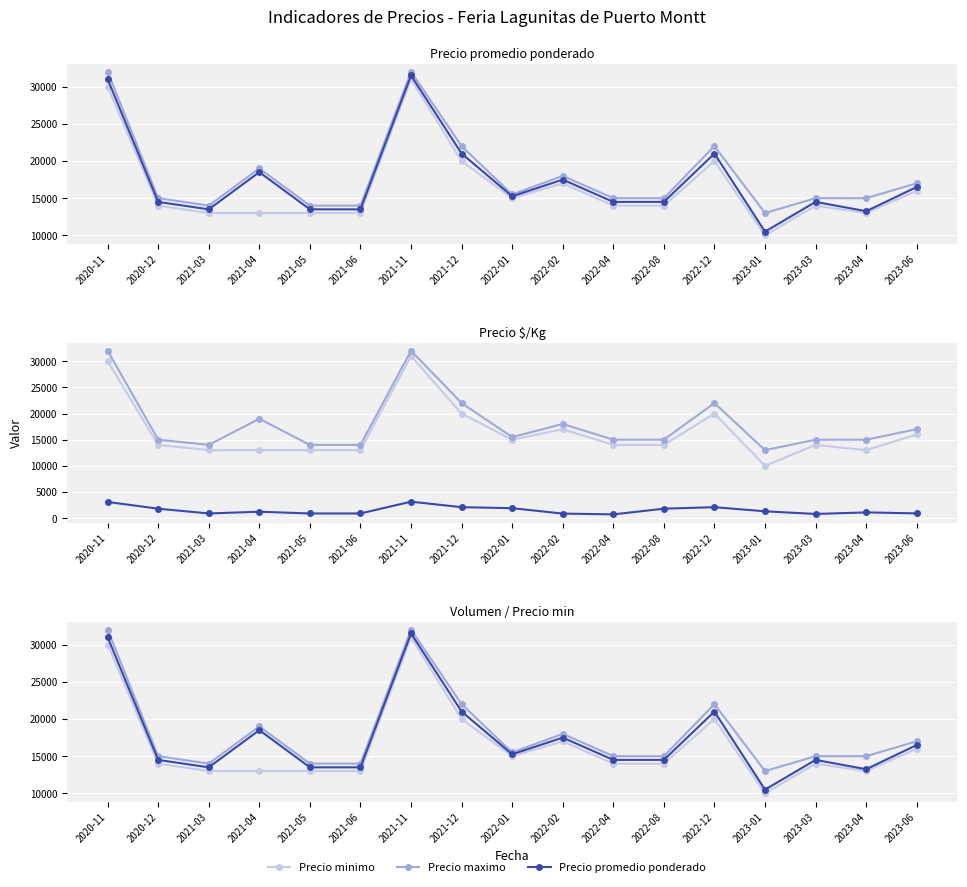

At 2022-02, list the series in order from smallest to largest.

Precio $/Kg, Precio minimo, Precio promedio ponderado, Precio maximo